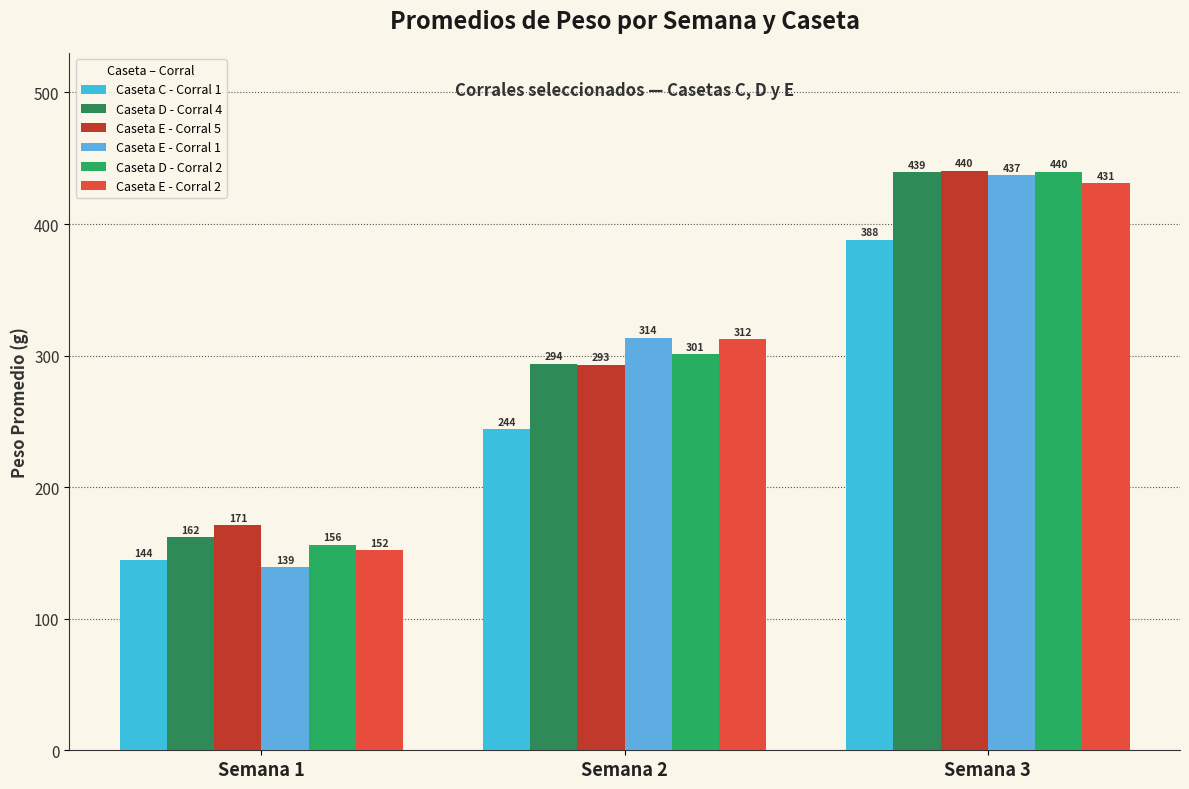

At how many categories does at least one series exceed 311?

2